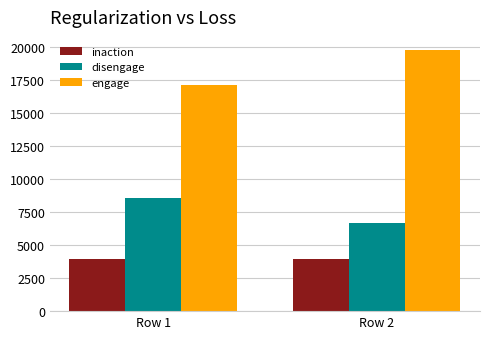

Which series has the widest spread of values?

engage